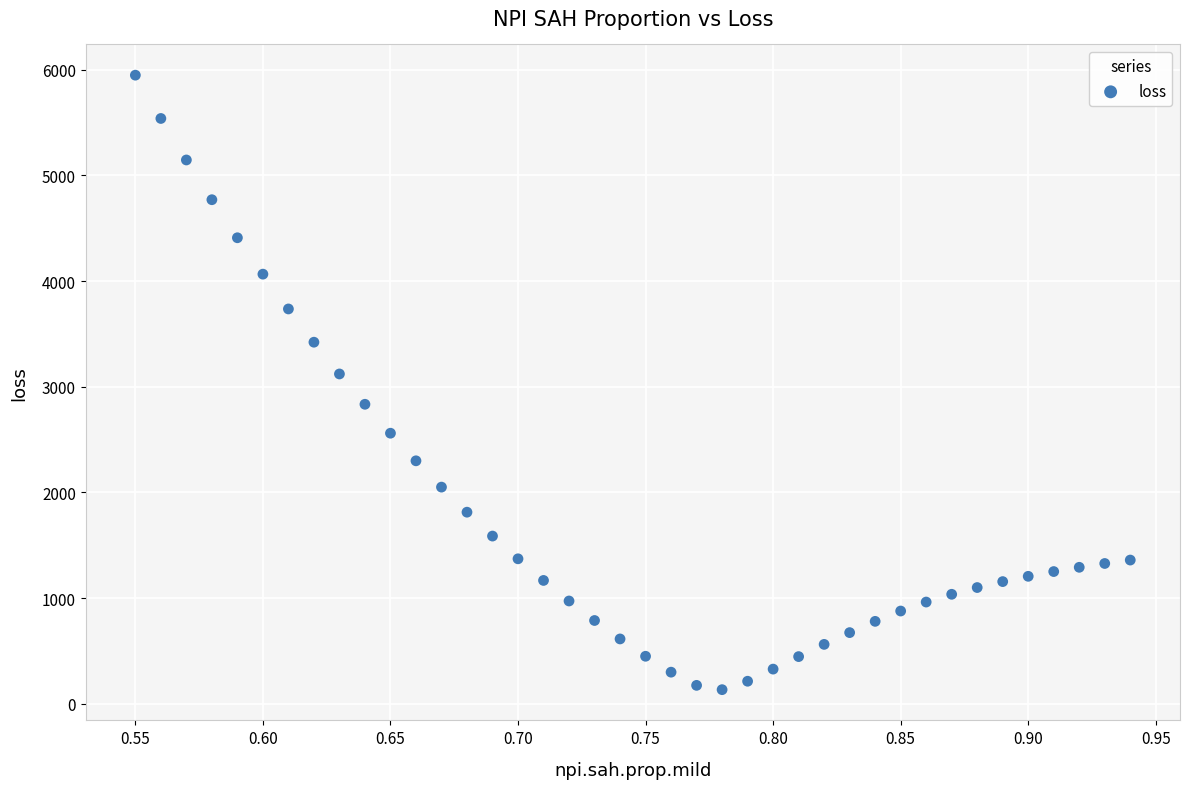

What is the range of X values (max minus min)?

0.4